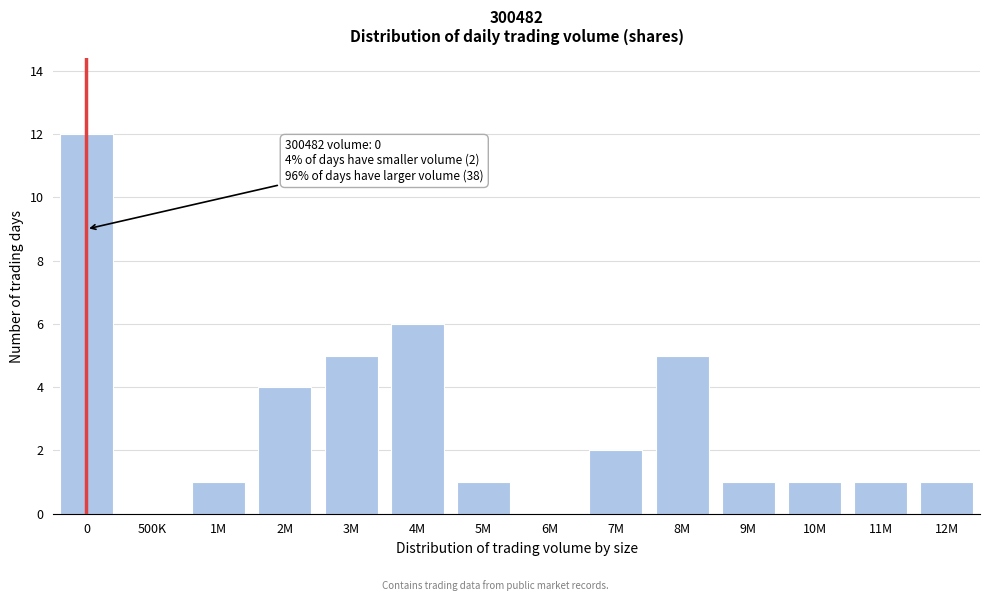

Reading right to left, extract all data points from this chart.

12M=1	11M=1	10M=1	9M=1	8M=5	7M=2	6M=0	5M=1	4M=6	3M=5	2M=4	1M=1	500K=0	0=12